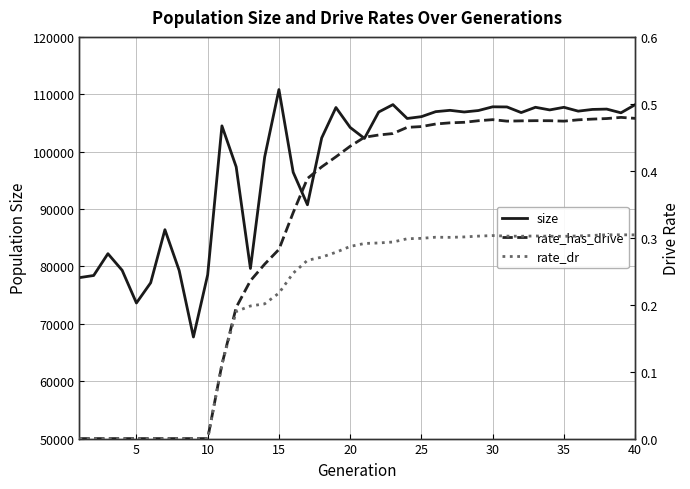

Which category has the highest value in the size series?

15